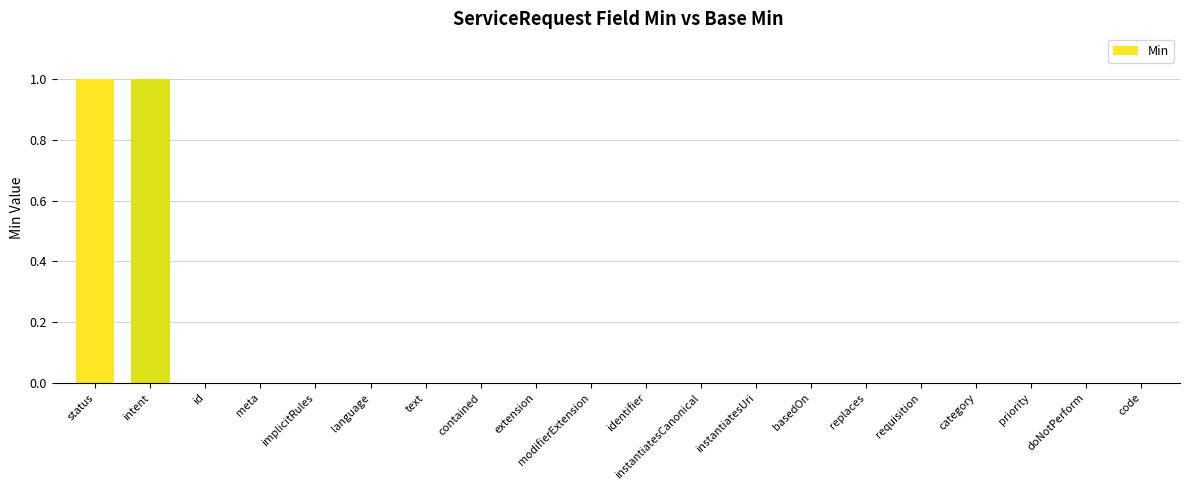

Reading right to left, transcribe all the data shown in this chart.

0	0	0	0	0	0	0	0	0	0	0	0	0	0	0	0	0	0	1	1